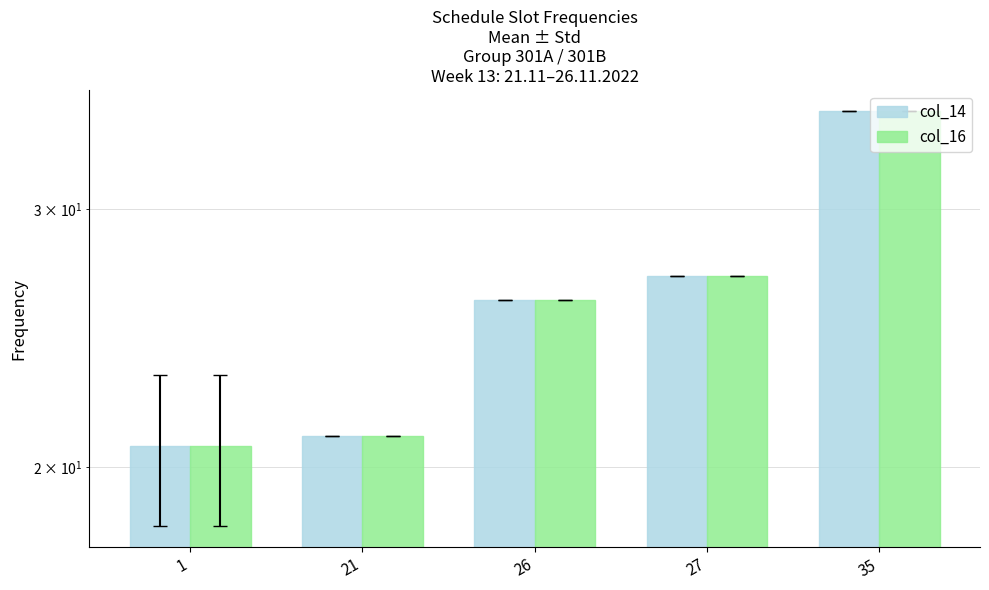

Reading left to right, extract all data points from this chart.

col_14: 1=20.7	21=21.0	26=26.0	27=27.0	35=35.0
col_16: 1=20.7	21=21.0	26=26.0	27=27.0	35=35.0